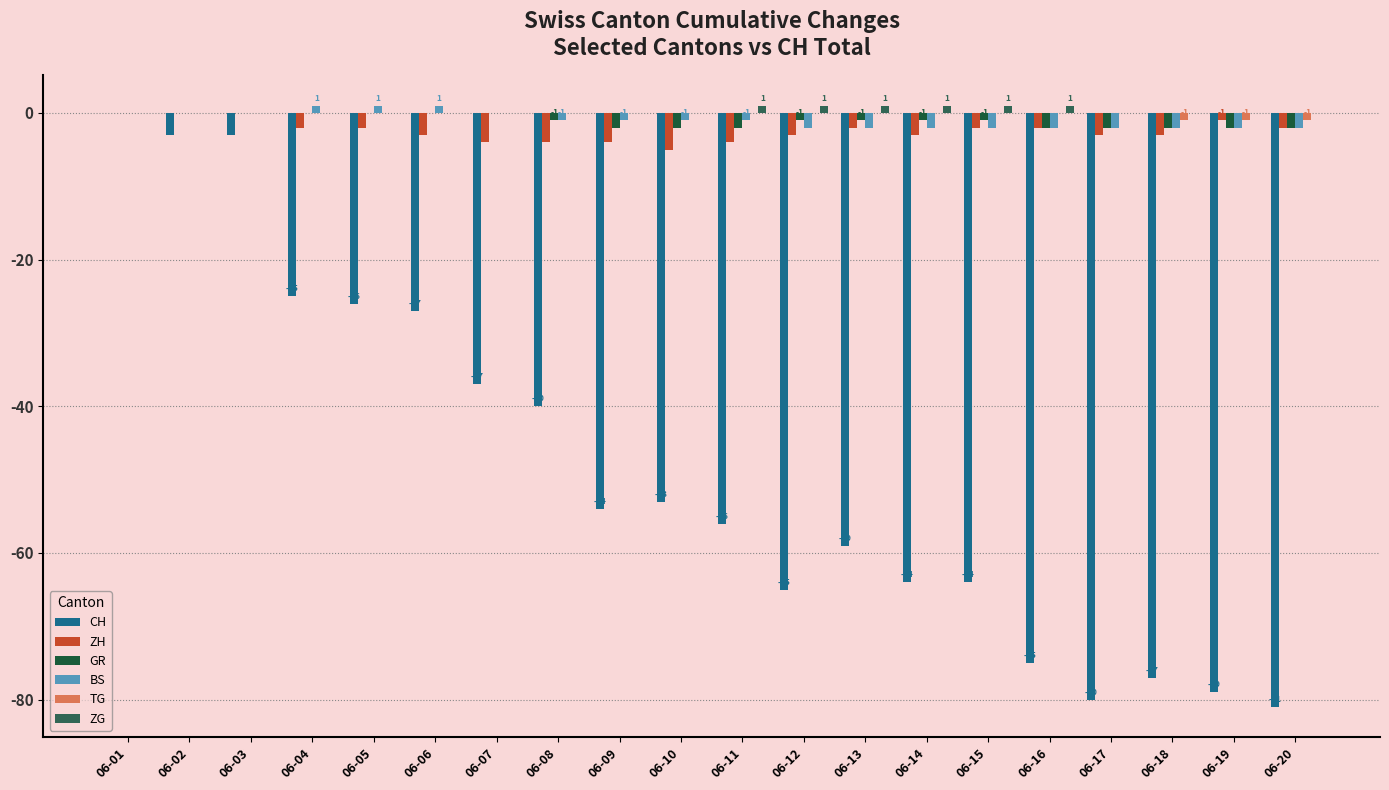

Reading left to right, extract all data points from this chart.

CH: 06-01=0	06-02=-3	06-03=-3	06-04=-25	06-05=-26	06-06=-27	06-07=-37	06-08=-40	06-09=-54	06-10=-53	06-11=-56	06-12=-65	06-13=-59	06-14=-64	06-15=-64	06-16=-75	06-17=-80	06-18=-77	06-19=-79	06-20=-81
ZH: 06-01=0	06-02=0	06-03=0	06-04=-2	06-05=-2	06-06=-3	06-07=-4	06-08=-4	06-09=-4	06-10=-5	06-11=-4	06-12=-3	06-13=-2	06-14=-3	06-15=-2	06-16=-2	06-17=-3	06-18=-3	06-19=-1	06-20=-2
GR: 06-01=0	06-02=0	06-03=0	06-04=0	06-05=0	06-06=0	06-07=0	06-08=-1	06-09=-2	06-10=-2	06-11=-2	06-12=-1	06-13=-1	06-14=-1	06-15=-1	06-16=-2	06-17=-2	06-18=-2	06-19=-2	06-20=-2
BS: 06-01=0	06-02=0	06-03=0	06-04=1	06-05=1	06-06=1	06-07=0	06-08=-1	06-09=-1	06-10=-1	06-11=-1	06-12=-2	06-13=-2	06-14=-2	06-15=-2	06-16=-2	06-17=-2	06-18=-2	06-19=-2	06-20=-2
TG: 06-01=0	06-02=0	06-03=0	06-04=0	06-05=0	06-06=0	06-07=0	06-08=0	06-09=0	06-10=0	06-11=0	06-12=0	06-13=0	06-14=0	06-15=0	06-16=0	06-17=0	06-18=-1	06-19=-1	06-20=-1
ZG: 06-01=0	06-02=0	06-03=0	06-04=0	06-05=0	06-06=0	06-07=0	06-08=0	06-09=0	06-10=0	06-11=1	06-12=1	06-13=1	06-14=1	06-15=1	06-16=1	06-17=0	06-18=0	06-19=0	06-20=0